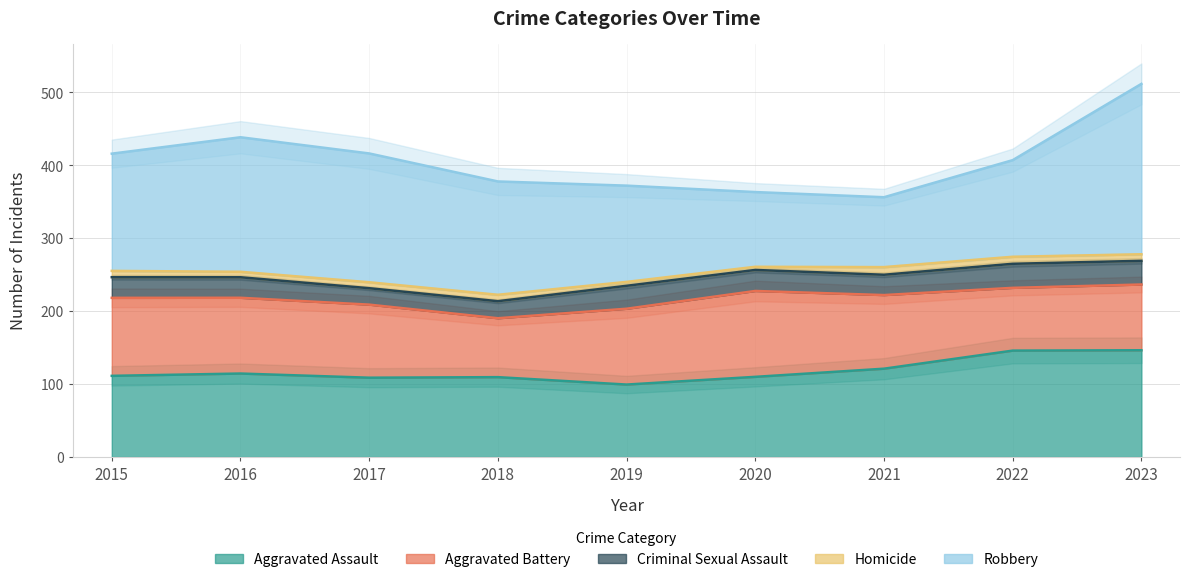

How many lines are shown in the chart?

5